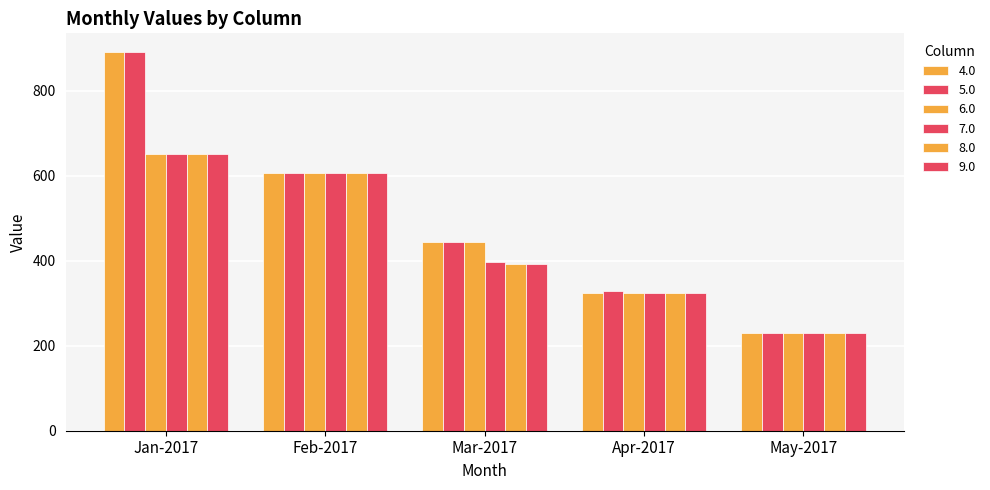

At May-2017, list the series in order from largest to smallest.

4.0, 5.0, 6.0, 7.0, 8.0, 9.0